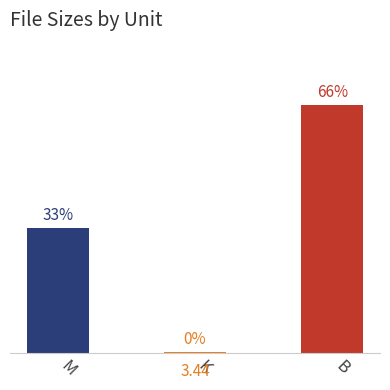

Is it true that the value at M is 211.6?

True